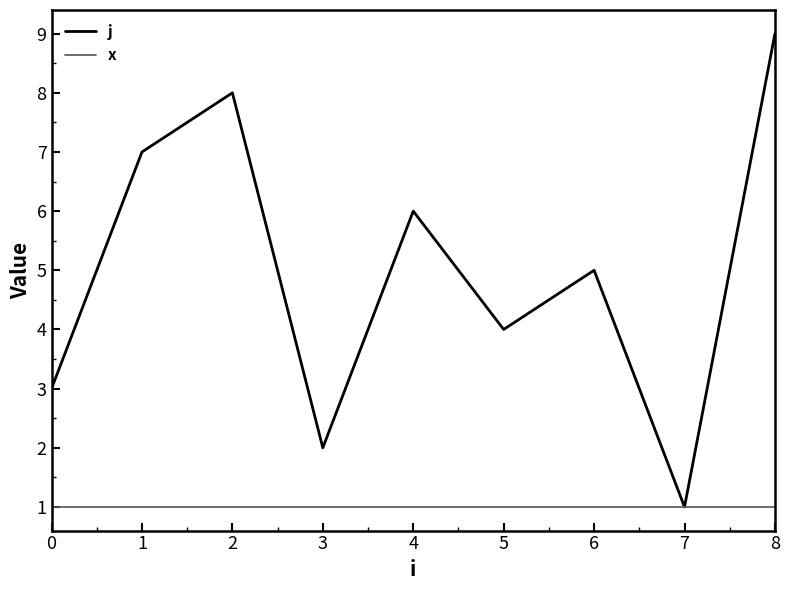

At which category is the sum across all series the highest?

8